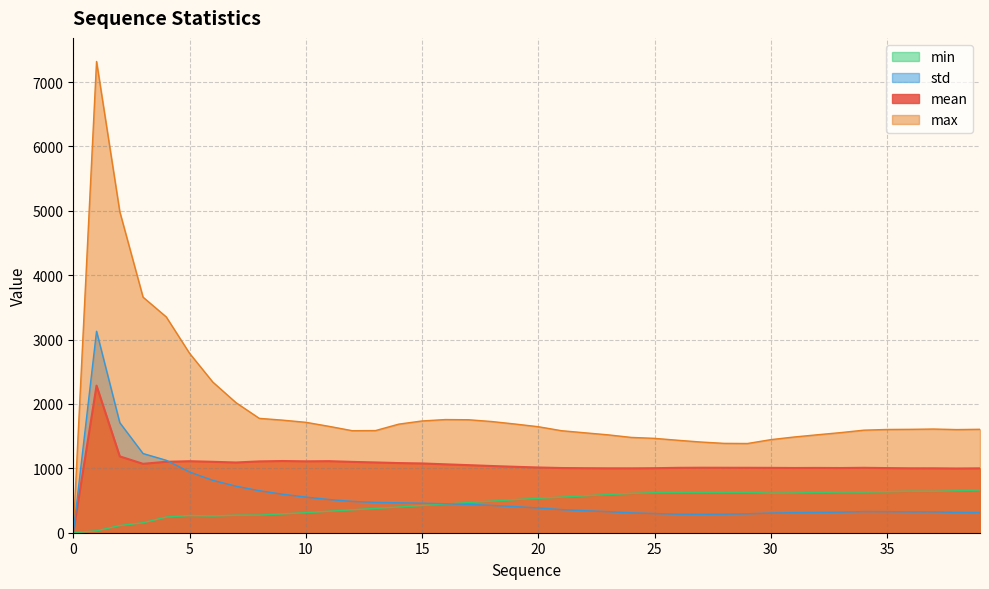

At which category does std reach its first local valley?

27